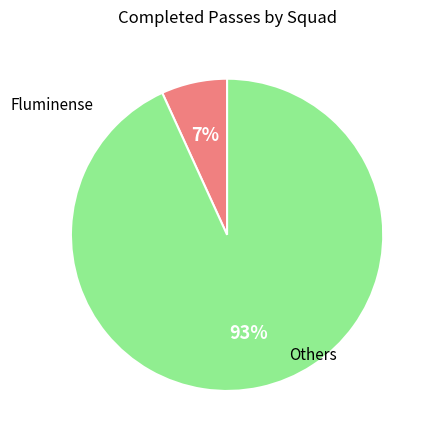

Count the number of slices in the pie.

2